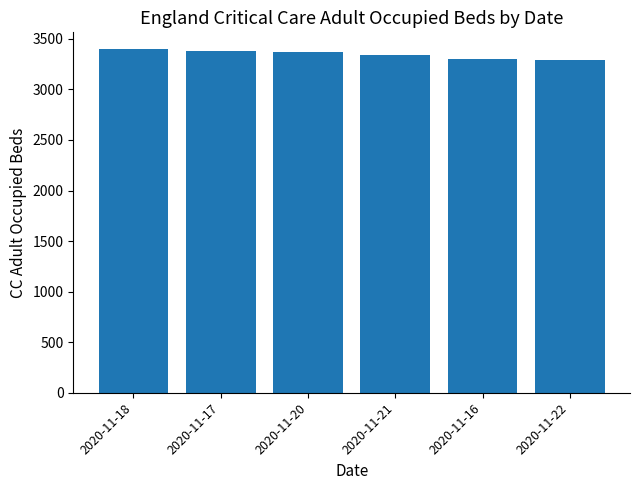

What is the label of the 4th bar from the left?

2020-11-21